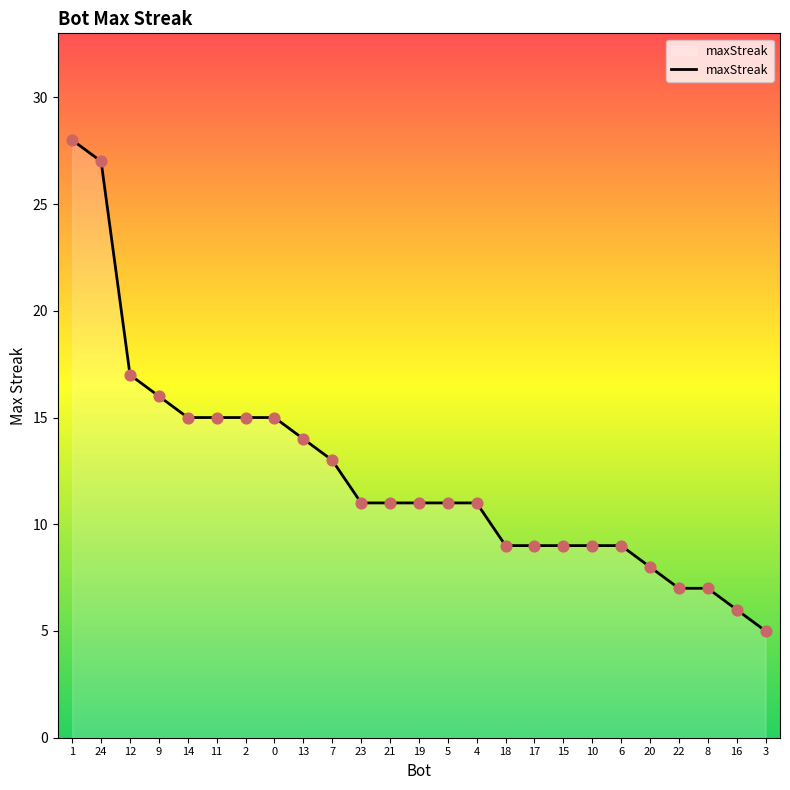

What is the change in value from 12 to 7?

-4